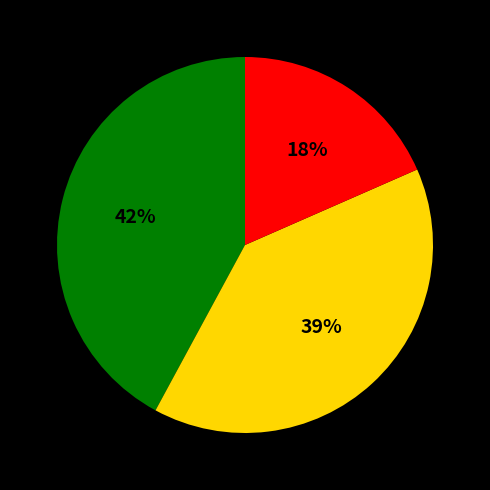

To the nearest percent, what is the average slice percentage?

33%